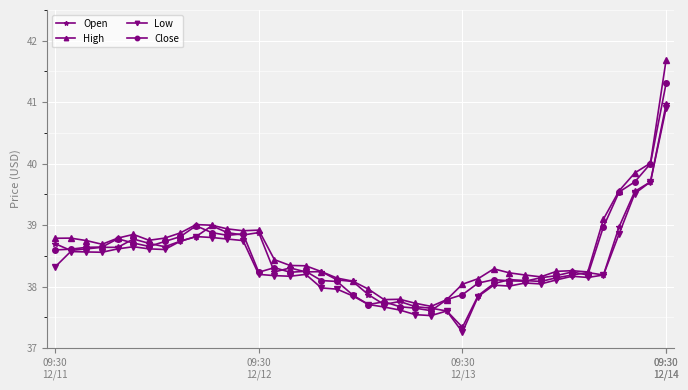

What is the value of the Low point at the 15th from the left?

38.2